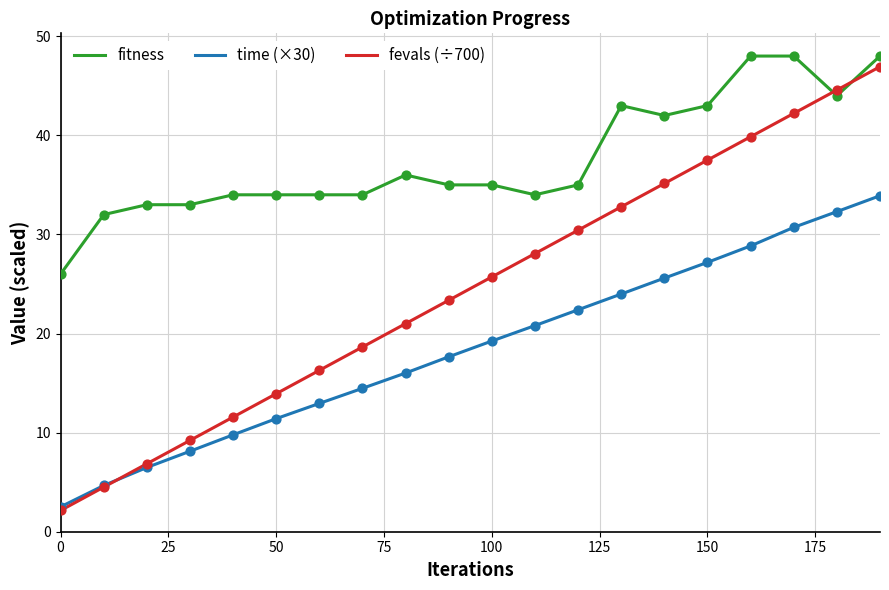

Which series has the widest spread of values?

fevals (÷700)